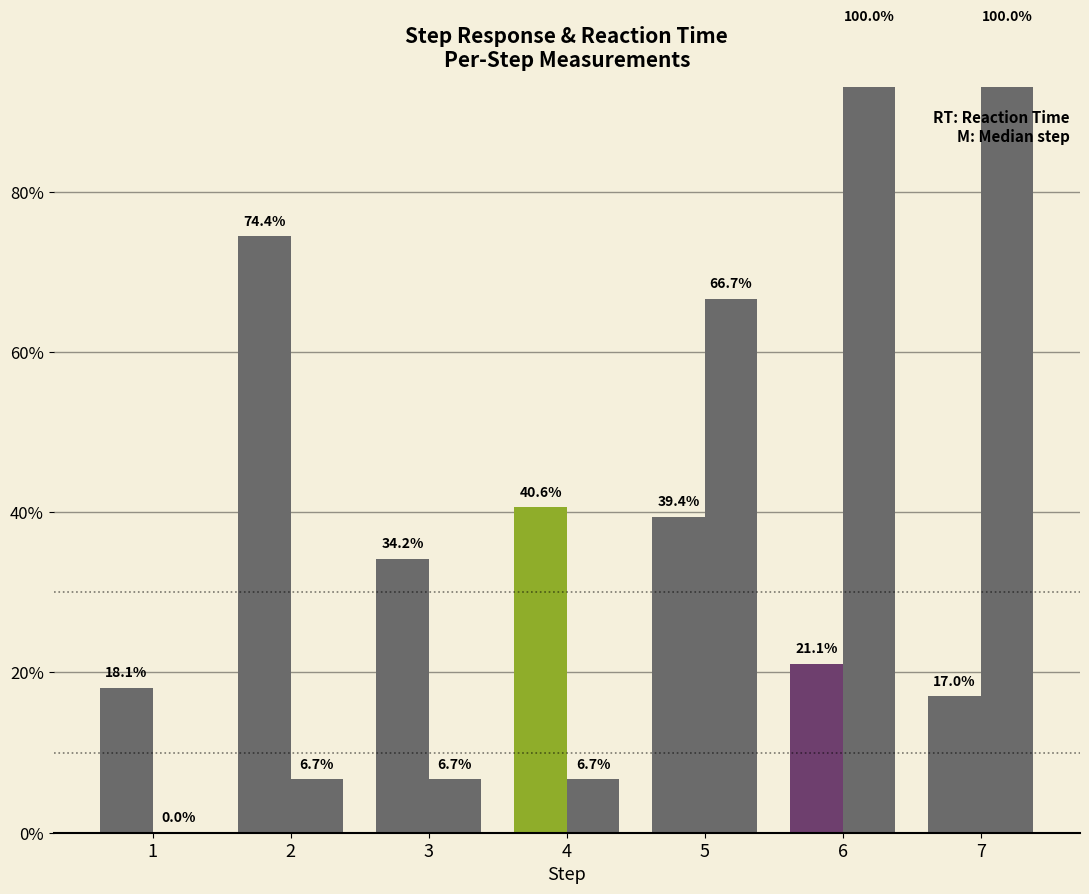

Which series has the largest total across all categories?

response